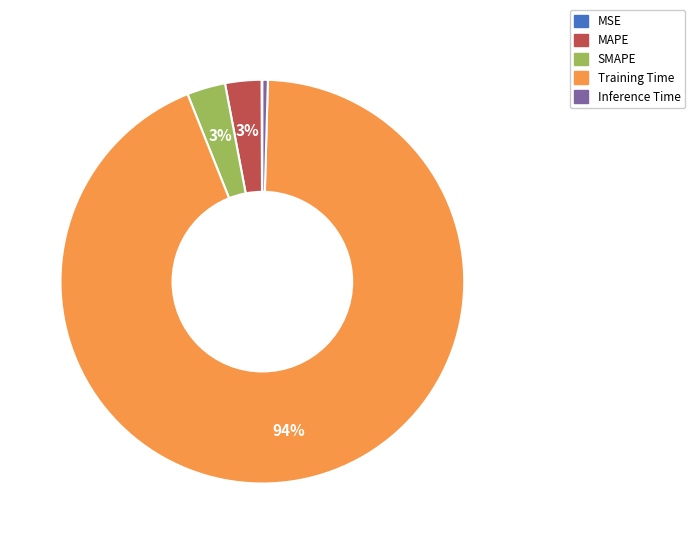

Which slice is the largest?

Training Time